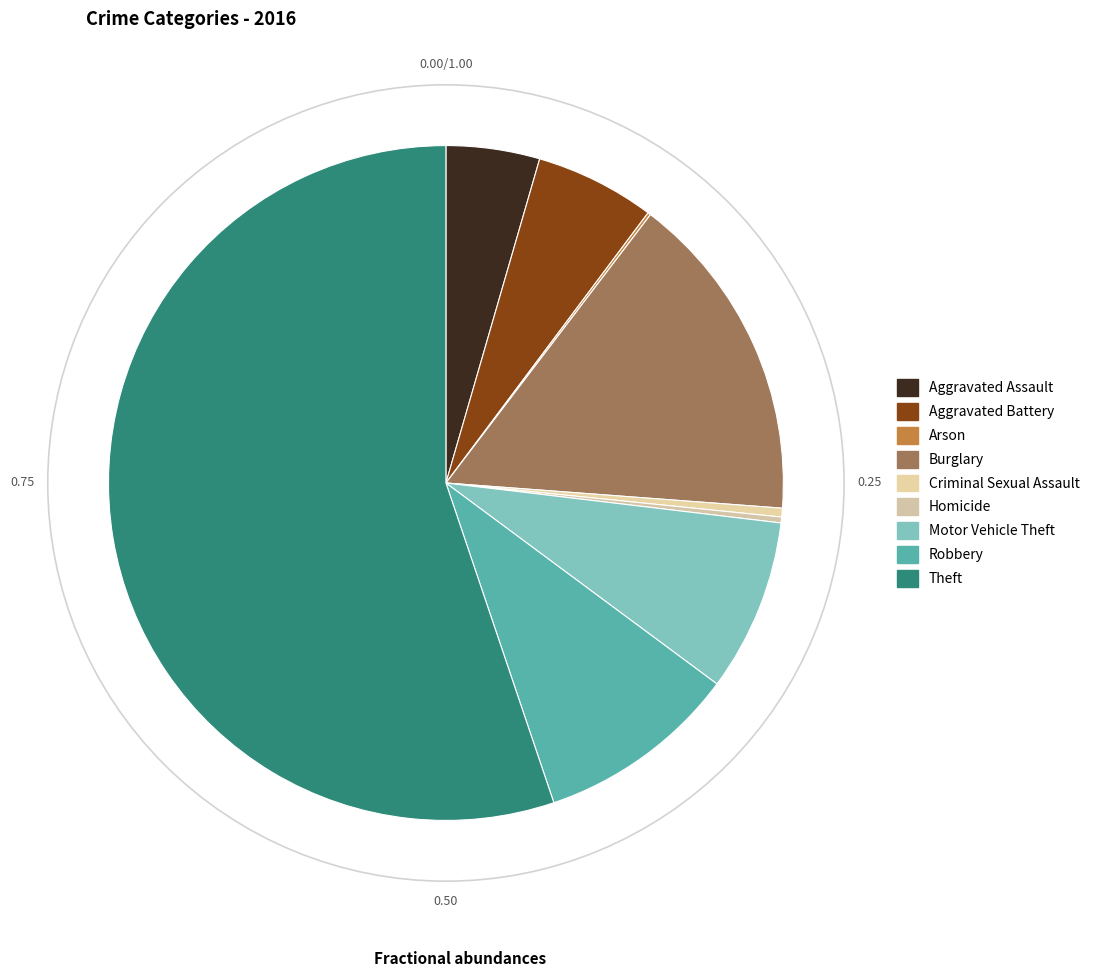

How many slices are in this pie chart?

9